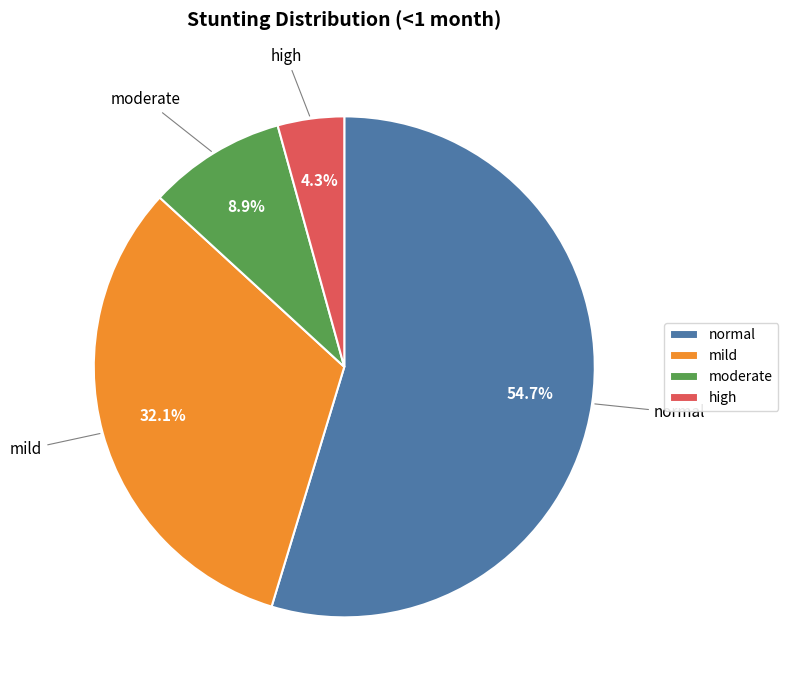

Which category has the smallest portion of the pie?

high